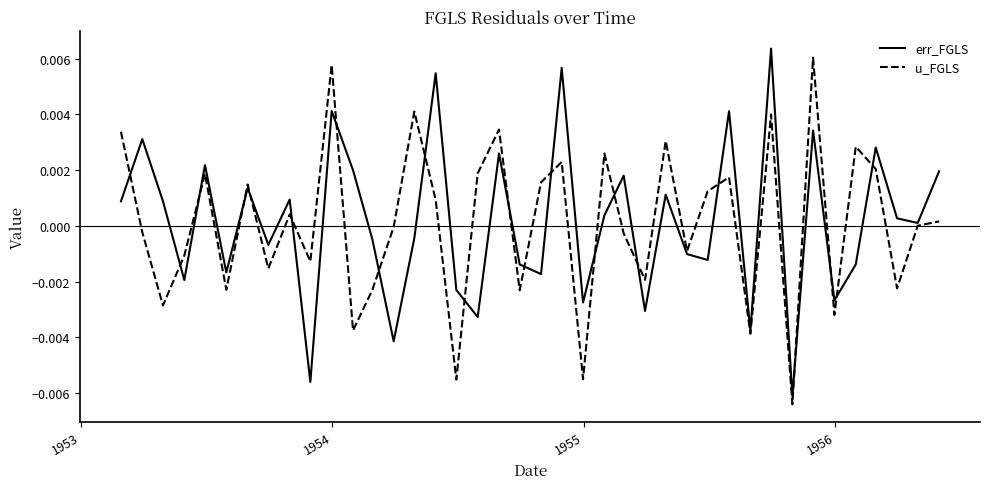

What are all the series names shown in the legend?

err_FGLS, u_FGLS